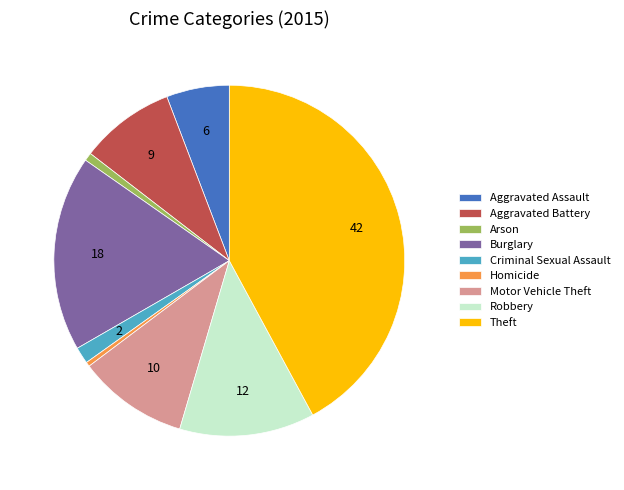

What is the largest slice in the pie chart?

Theft